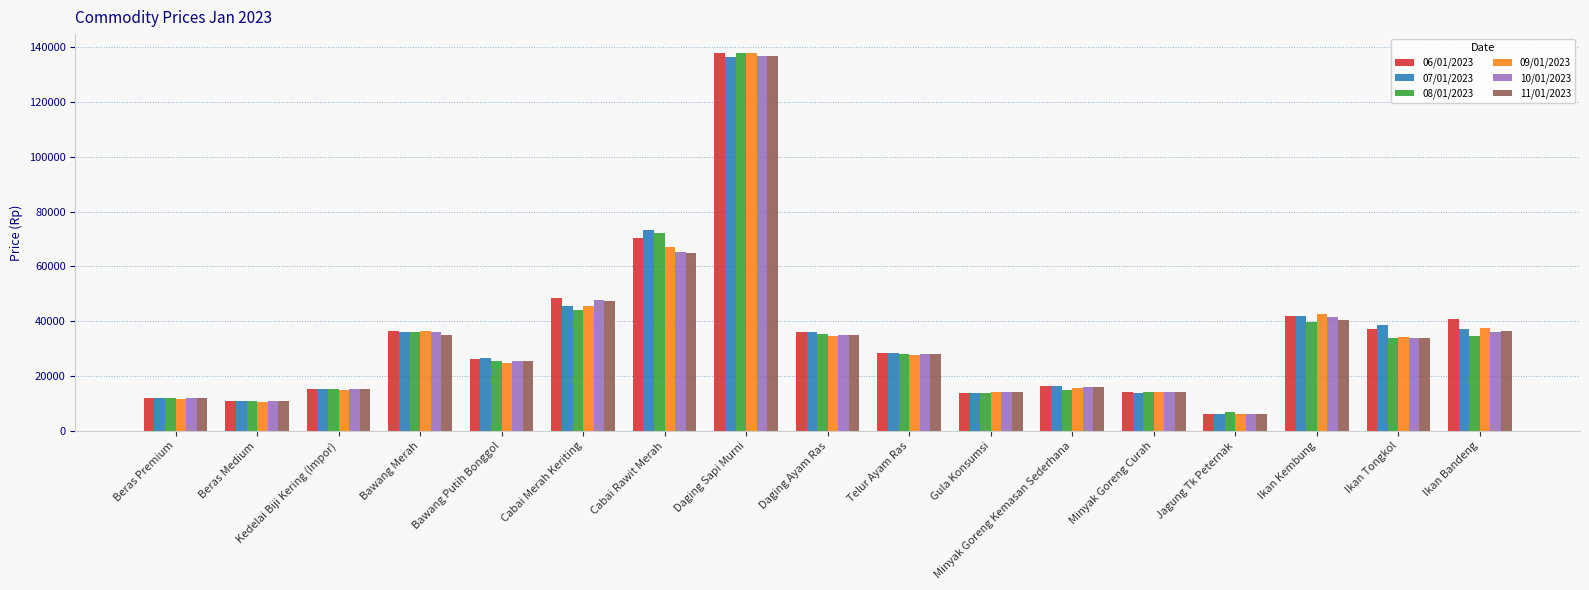

Where is 09/01/2023 nearest to the value 71920?

Cabai Rawit Merah